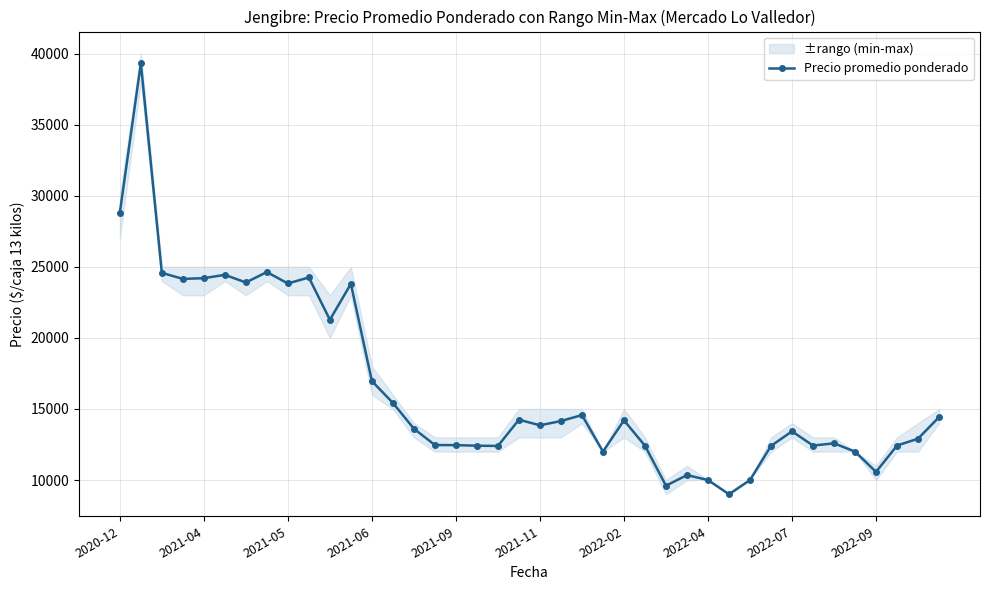

Is it true that the value at 17 is 12414?

True